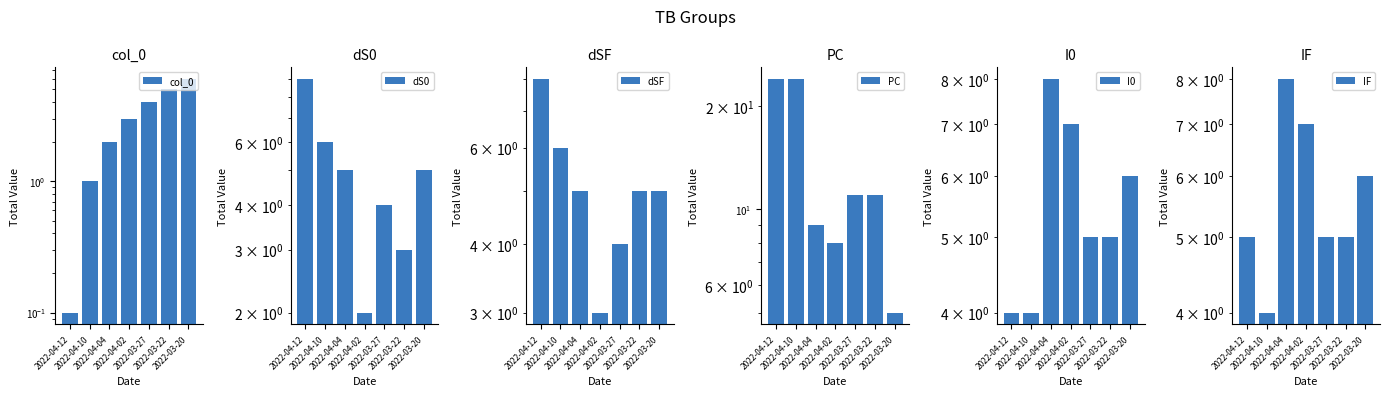

At how many categories does at least one series exceed 5?

7